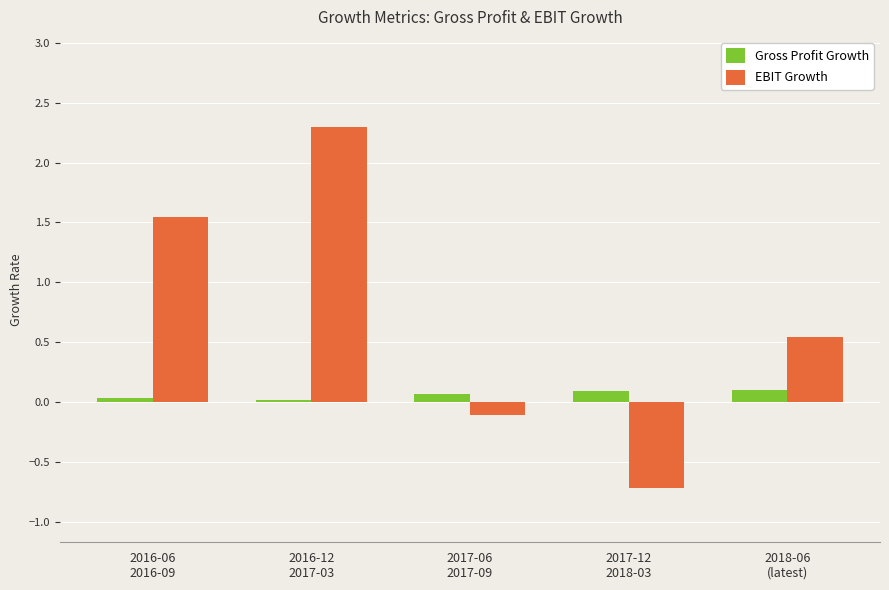

What is the value of the EBIT Growth bar at the 1st from the left?

1.5